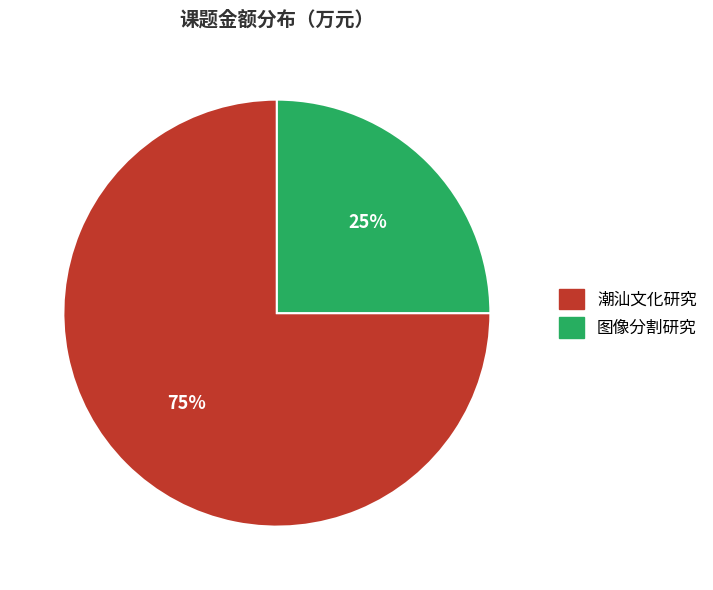

What percentage is the 潮汕文化研究 slice, to the nearest percent?

75%